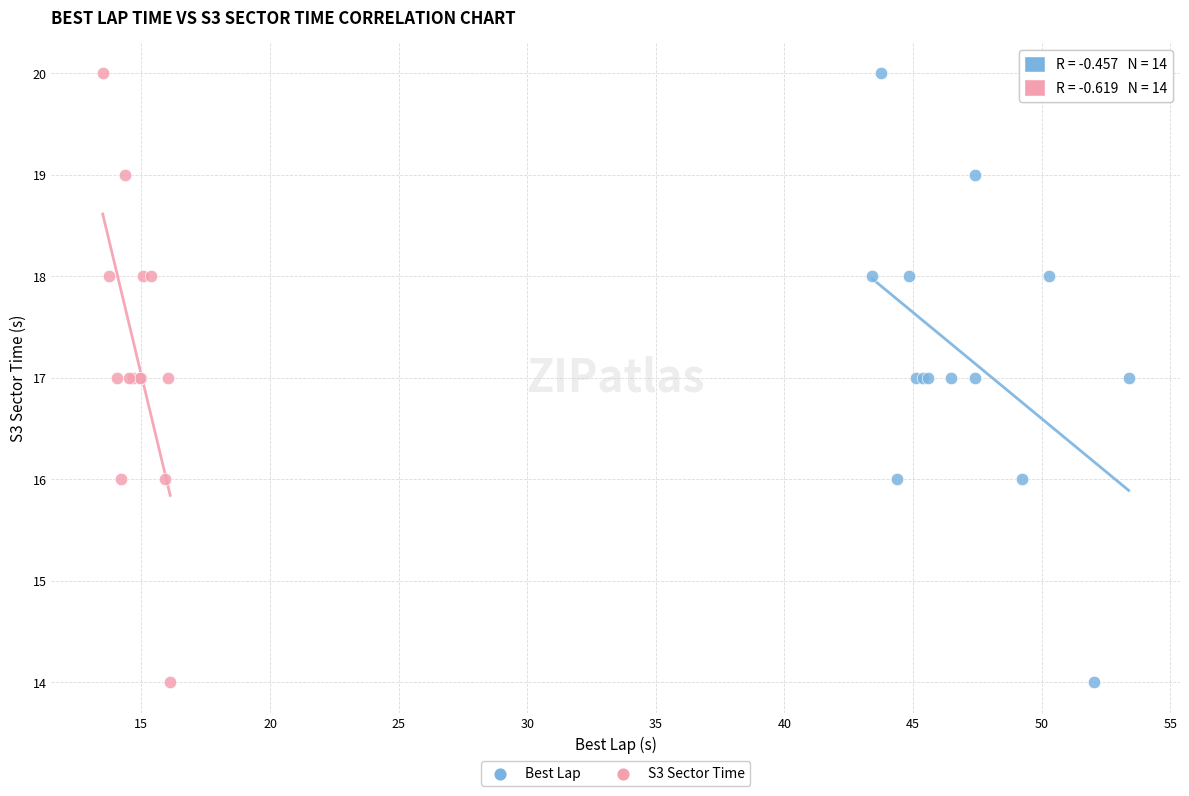

What are all the series names shown in the legend?

Best Lap, S3 Sector Time